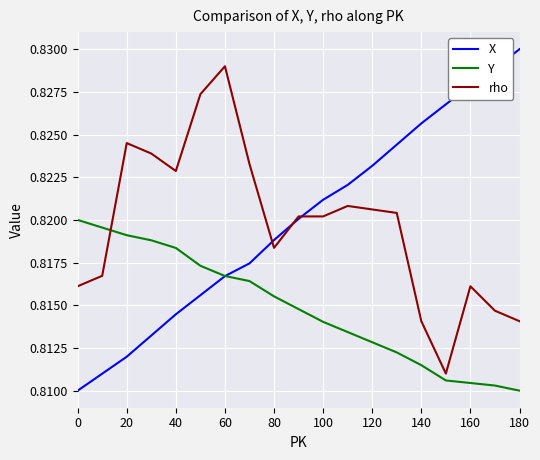

Which series has the largest range (max minus min)?

X